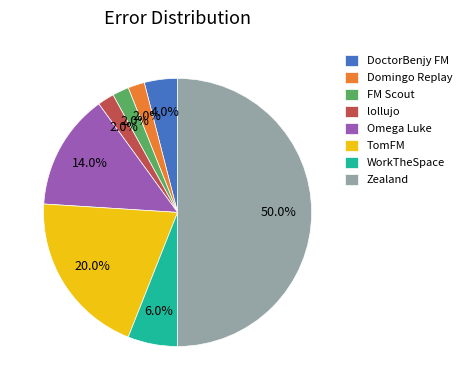

To the nearest percent, what percentage of the pie is FM Scout?

2%